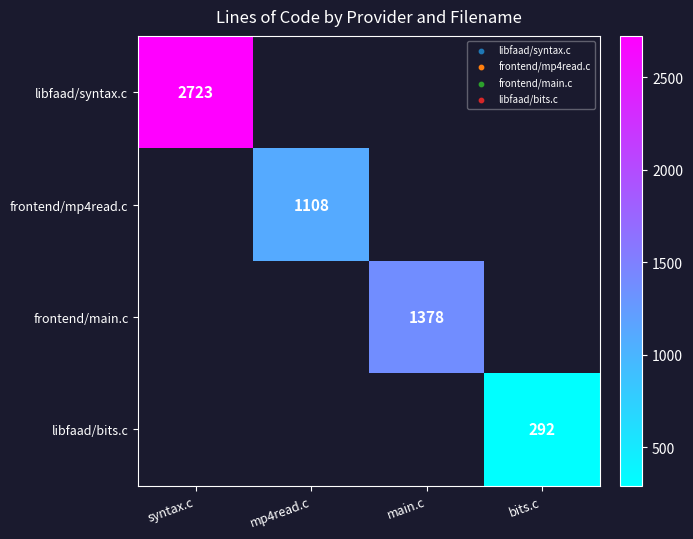

Is the value of frontend/mp4read.c at mp4read.c greater than the value of libfaad/syntax.c at syntax.c?

No